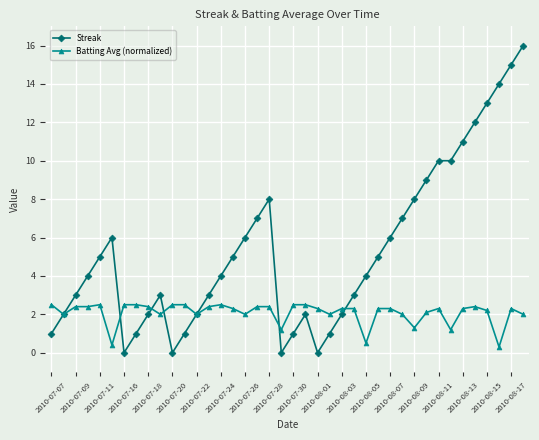

Count the number of categories in the chart.

40